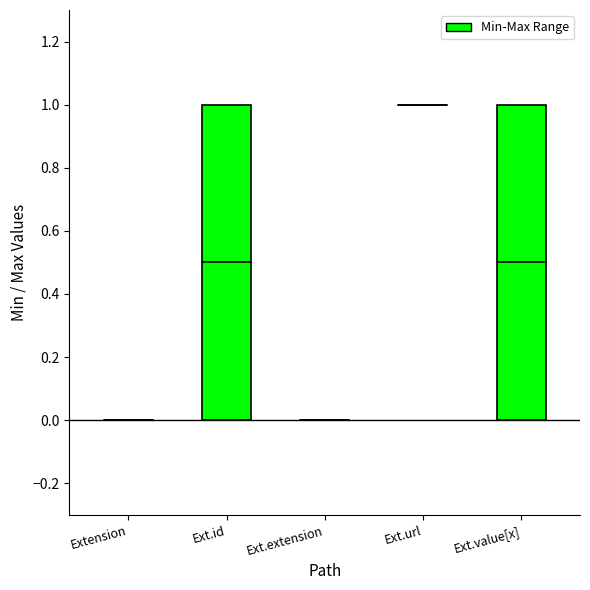

Reading right to left, list all the values displayed in this chart.

Min: Extension.value[x]=0	Extension.url=1	Extension.extension=0	Extension.id=0	Extension=0
Max: Extension.value[x]=1	Extension.url=1	Extension.extension=0	Extension.id=1	Extension=0